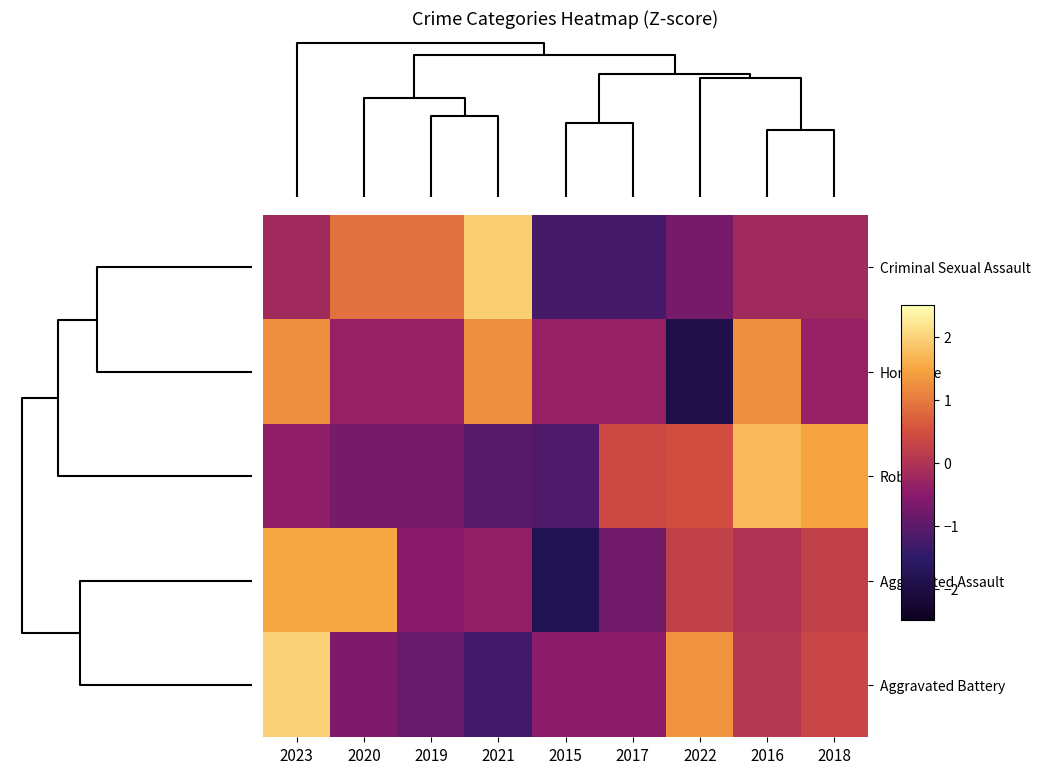

What is the total value across all series at 2016?

2.8